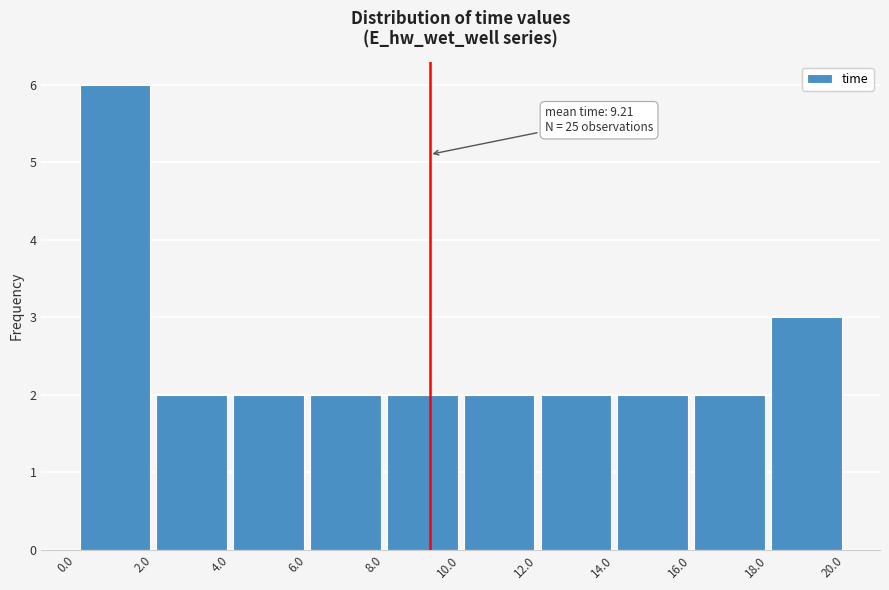

Over which range of the x-axis is the bar tallest?

0.0 to 2.0